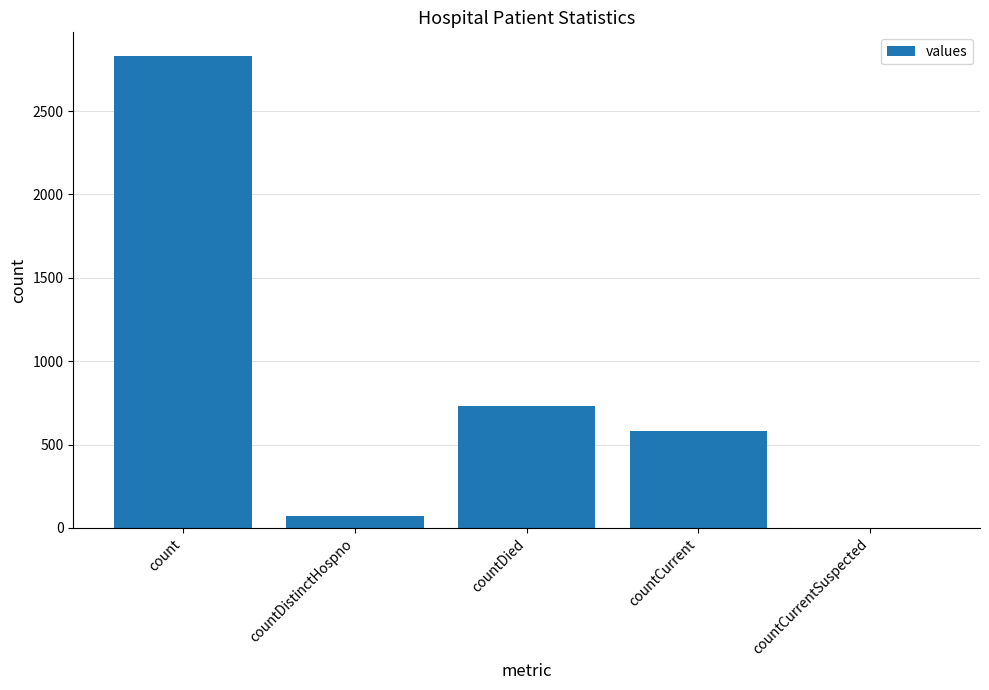

What is the average value?

843